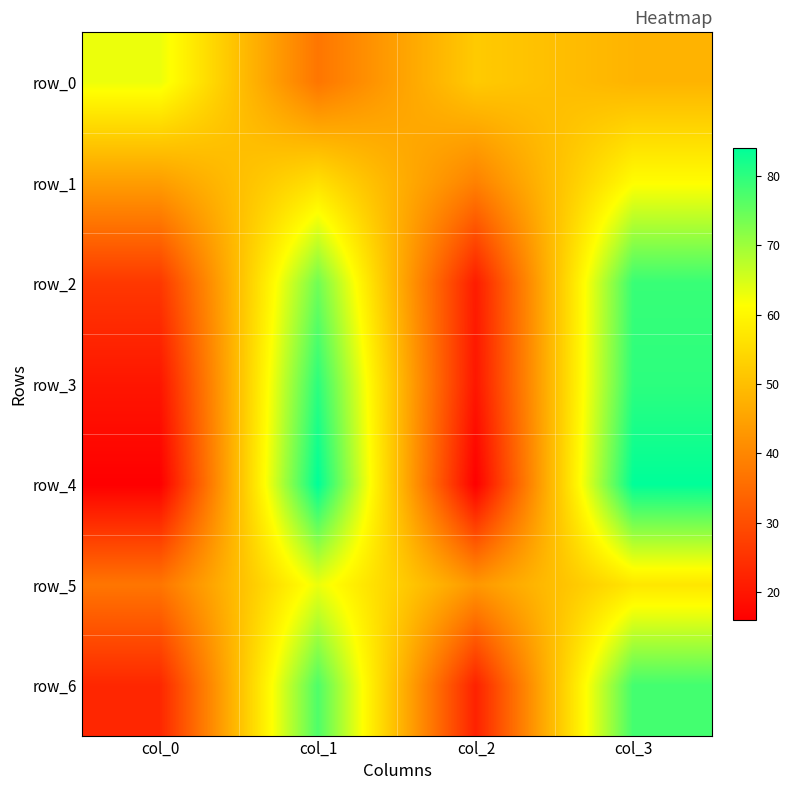

At how many categories does at least one series exceed 44?

4